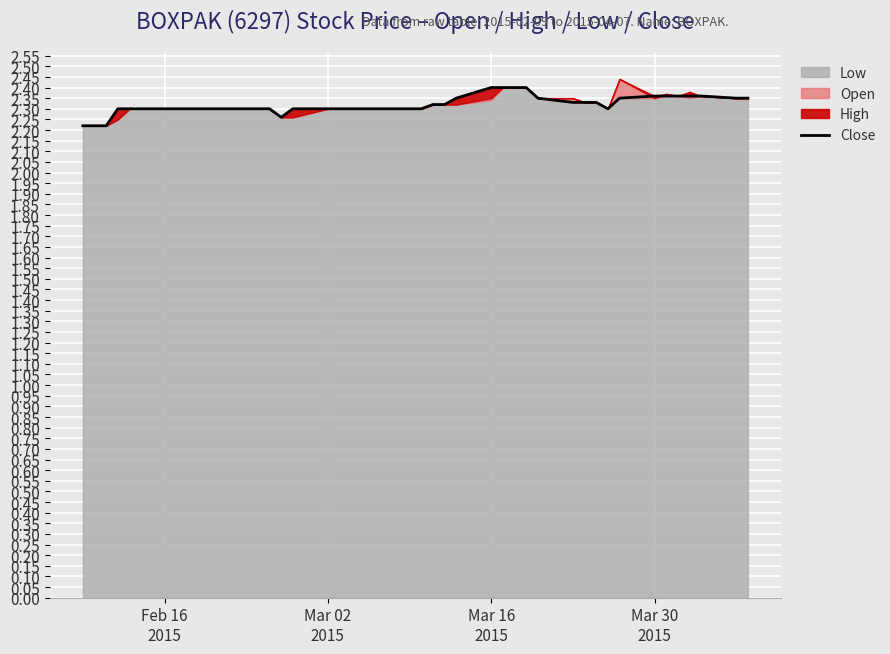

Reading right to left, extract all data points from this chart.

2.4	2.4	2.4	2.4	2.4	2.4	2.4	2.4	2.3	2.3	2.3	2.3	2.4	2.4	2.4	2.4	2.4	2.4	2.3	2.3	2.3	2.3	2.3	2.3	2.3	2.3	2.3	2.3	2.3	2.3	2.3	2.3	2.3	2.3	2.3	2.3	2.3	2.2	2.2	2.2